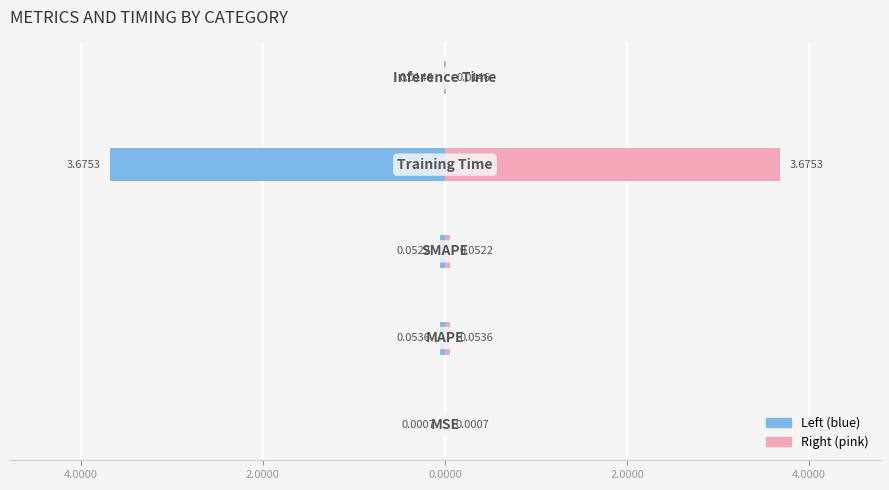

At how many categories does at least one series exceed 2?

1